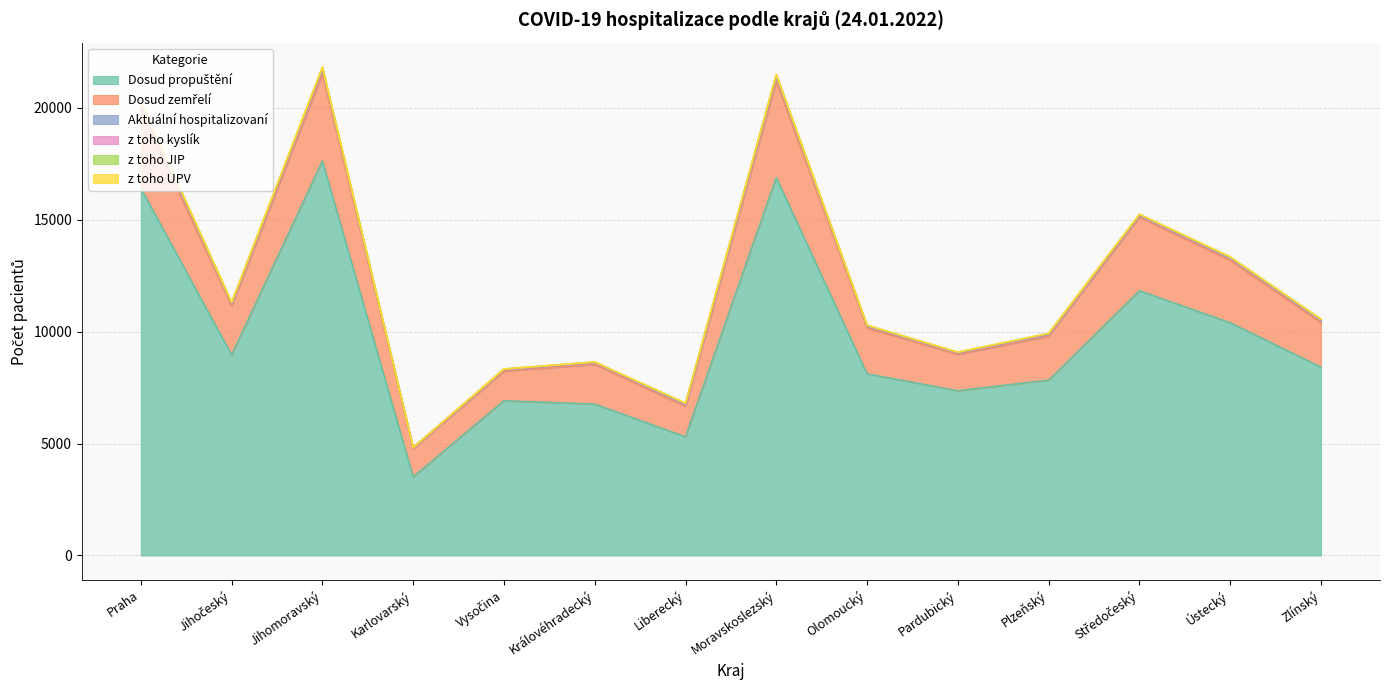

Which category has the lowest value in the z toho JIP series?

Karlovarský